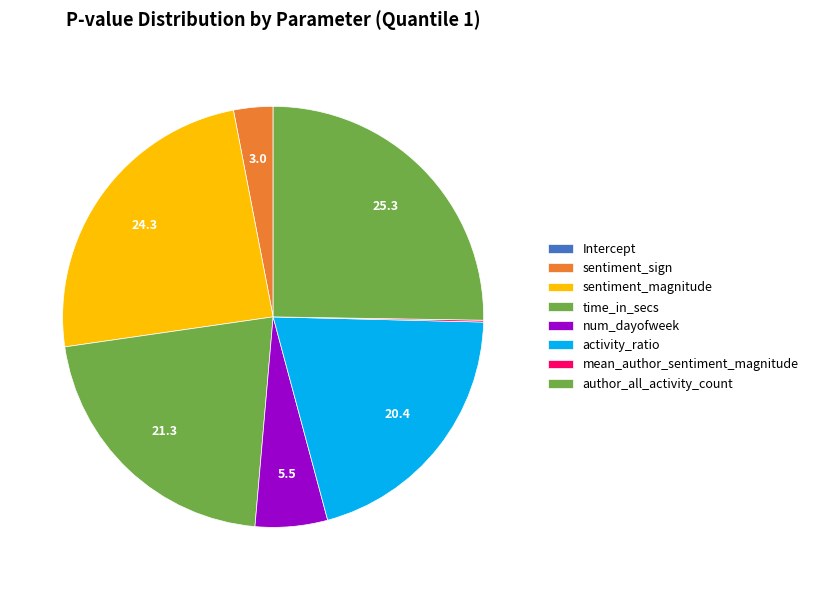

What percentage is the sentiment_magnitude slice, to the nearest percent?

24%